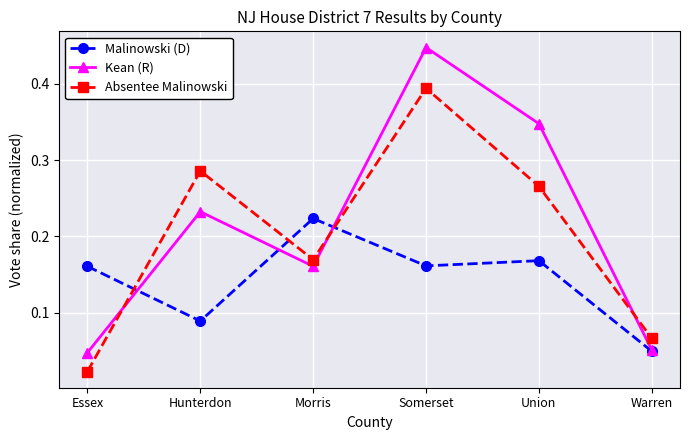

Which series has the widest spread of values?

Kean (R)